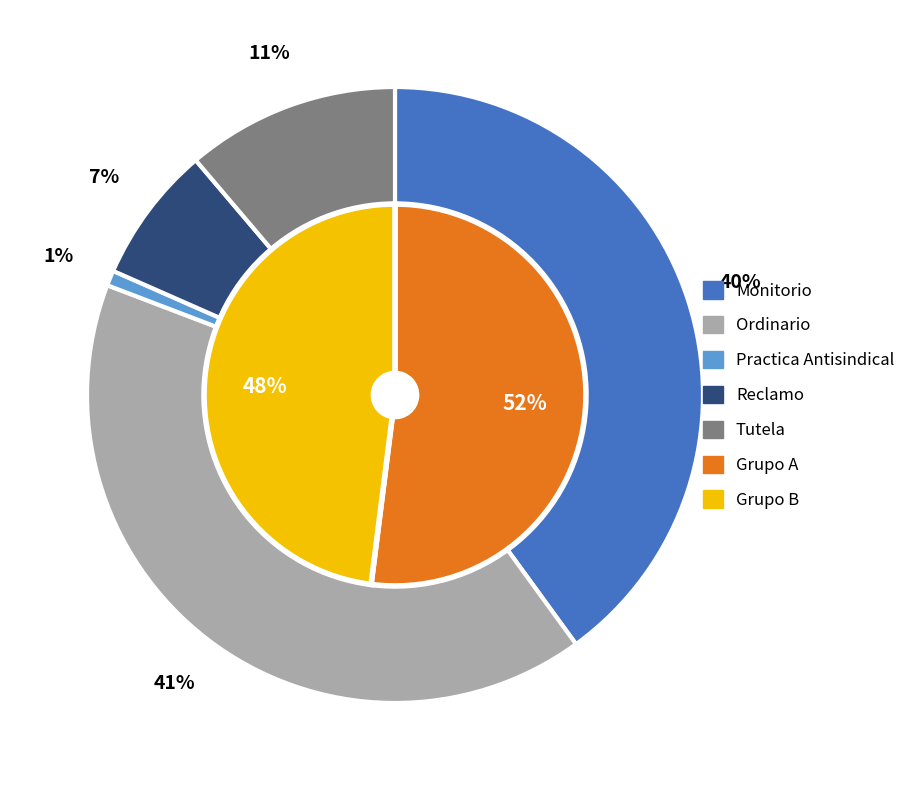

The Tutela slice represents 11% of the pie. True or false?

True